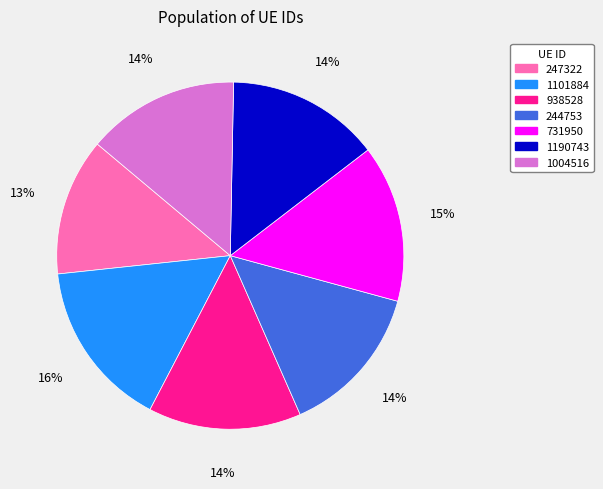

Does 244753 account for over 50% of the chart?

No